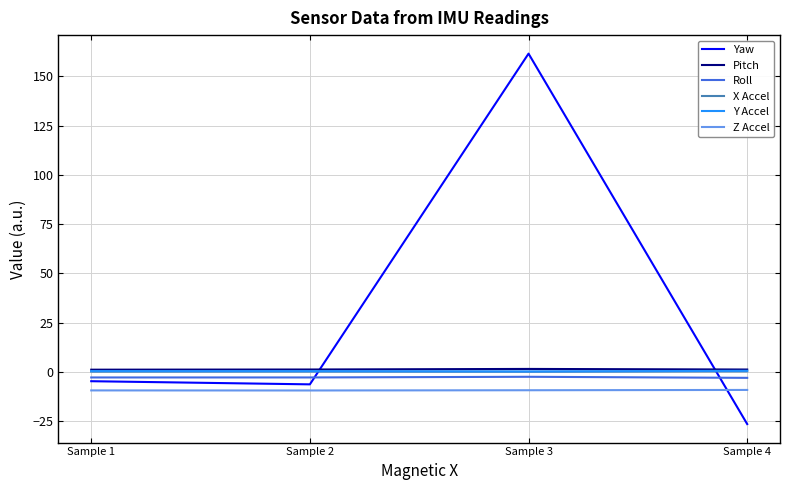

What is the minimum value for Y Accel?

0.3